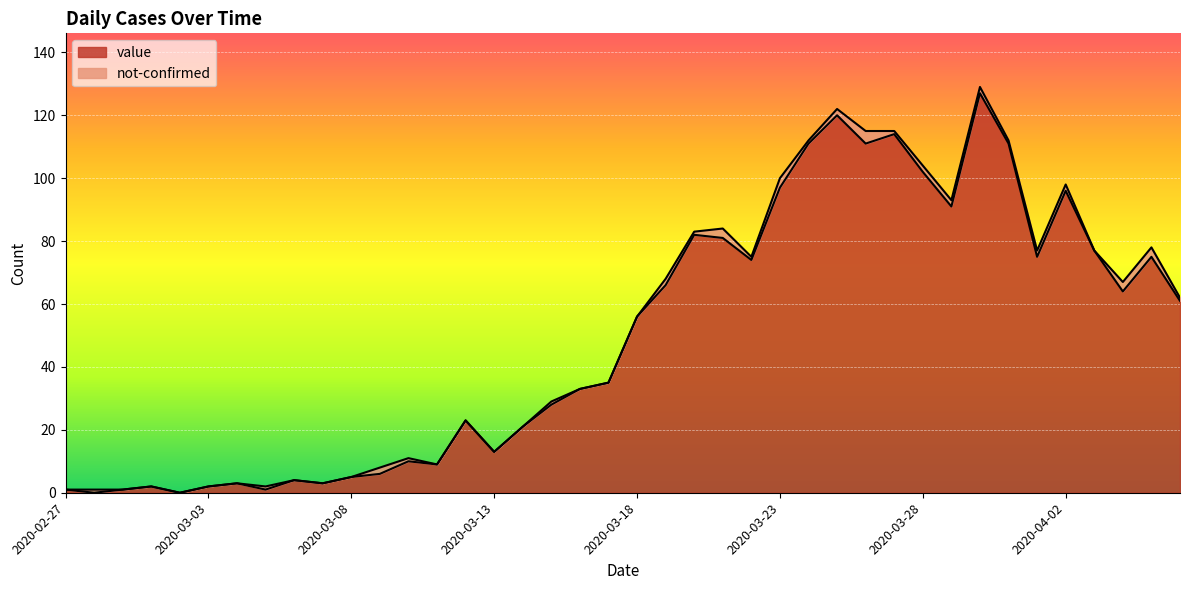

What is the greatest value displayed?

127